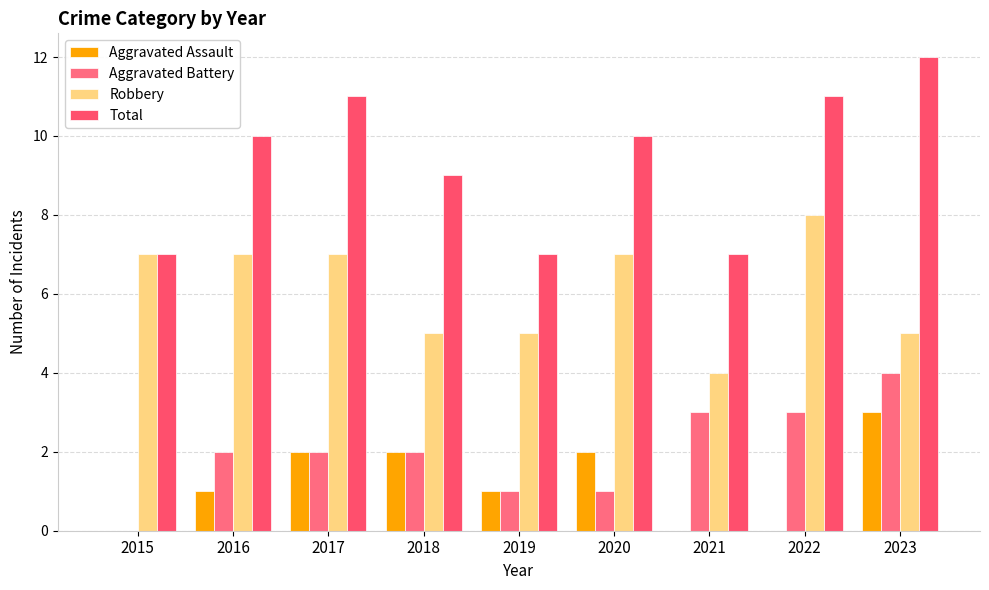

How many groups of bars are there?

9